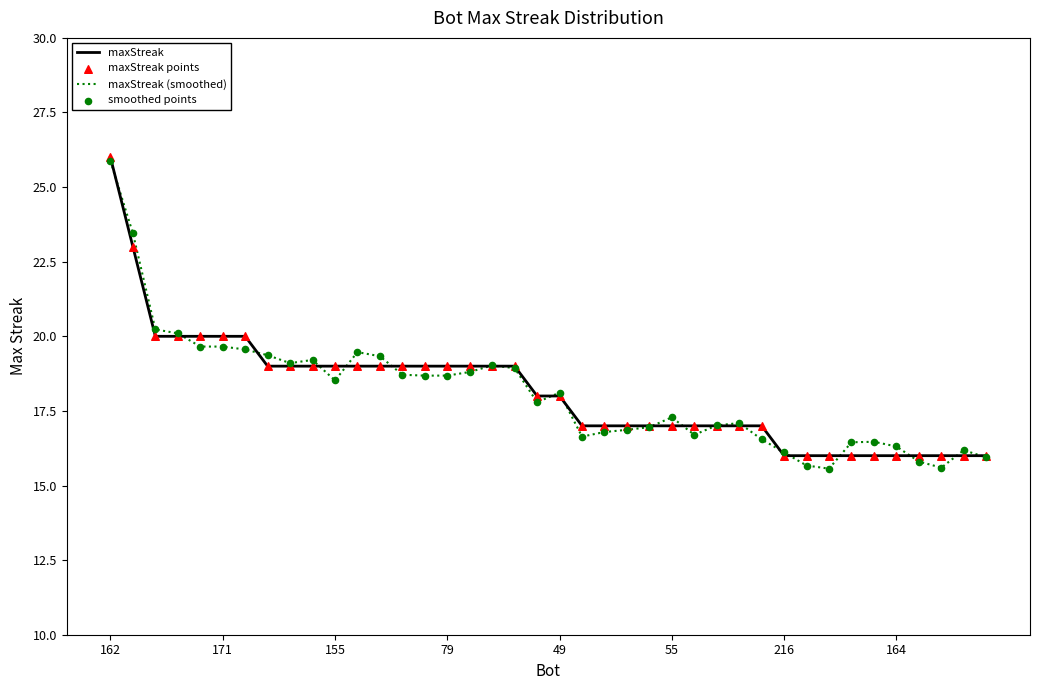

Which series has the largest range (max minus min)?

maxStreak (smoothed)